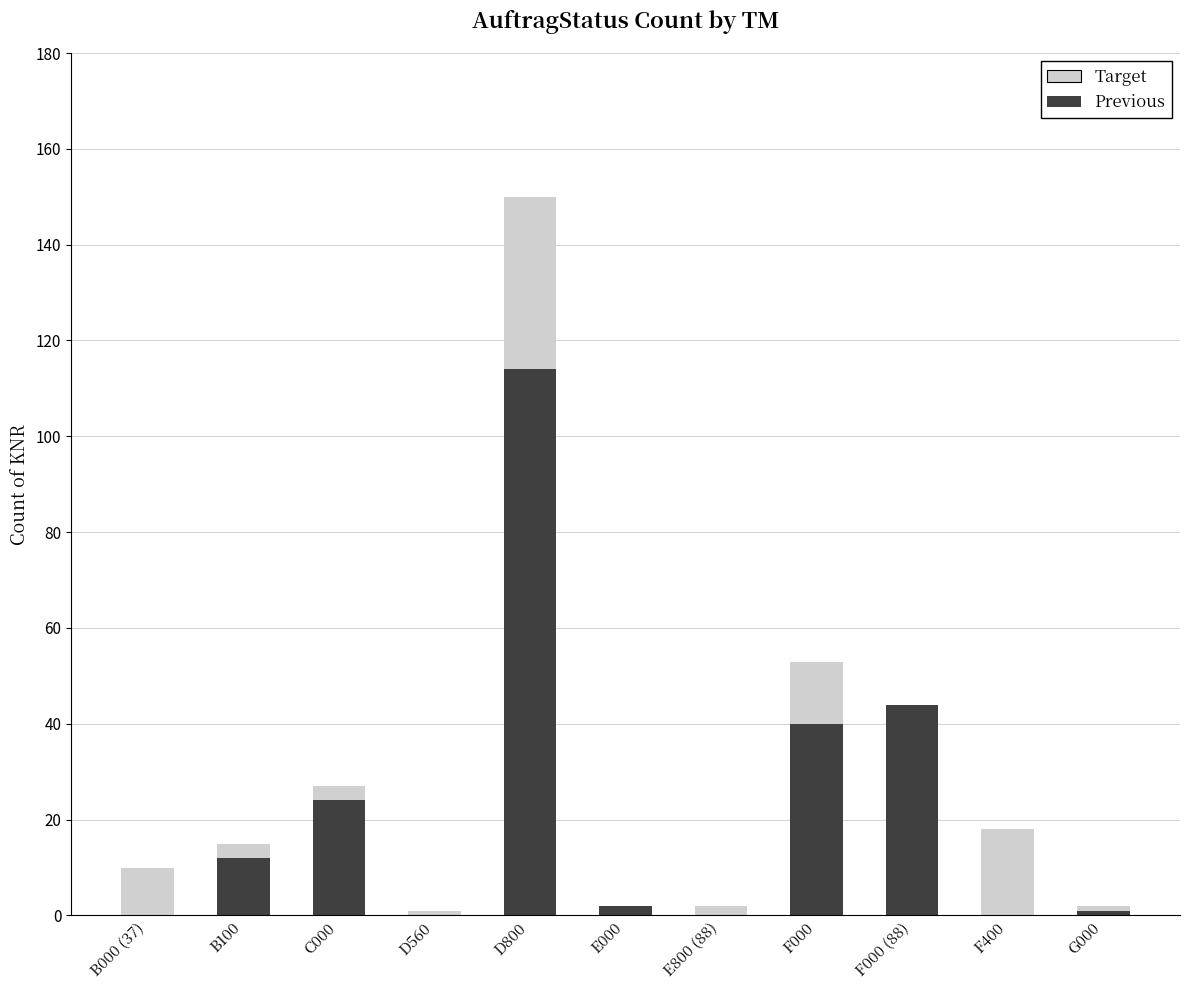

The Previous series shows 165 at D800. True or false?

False